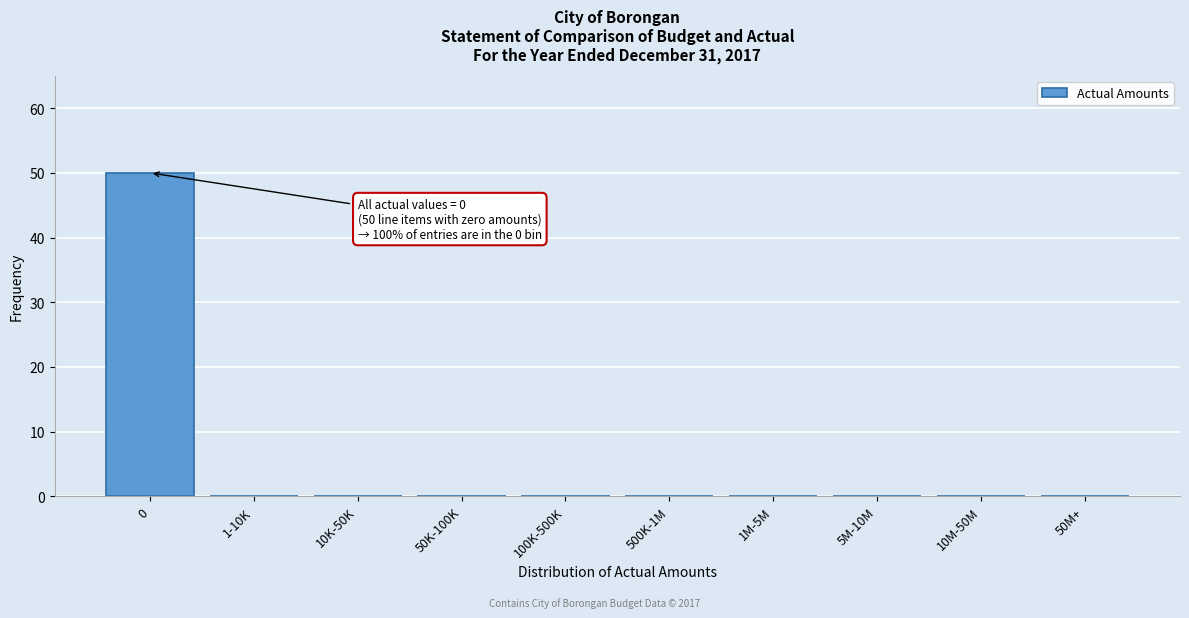

Reading right to left, what are all the values shown in this chart?

50M+=0	10M-50M=0	5M-10M=0	1M-5M=0	500K-1M=0	100K-500K=0	50K-100K=0	10K-50K=0	1-10K=0	0=50